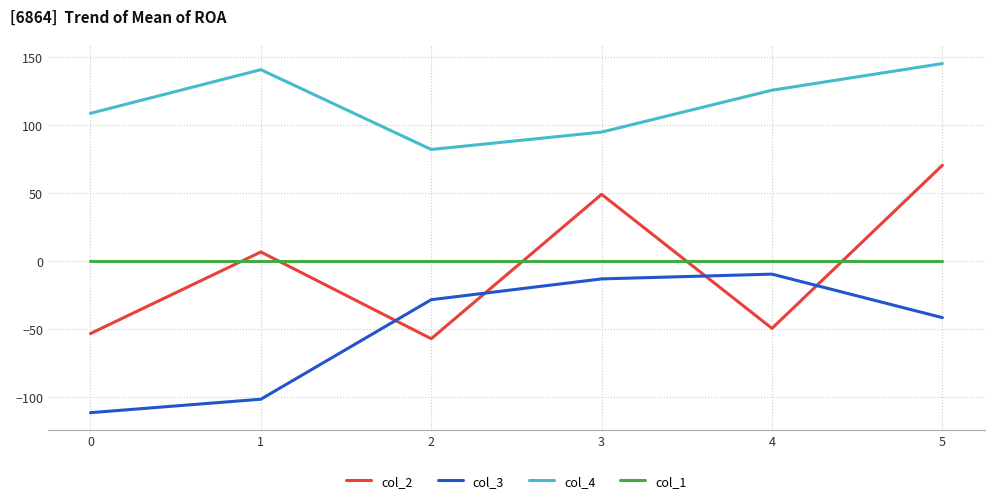

At 4, list the series in order from largest to smallest.

col_4, col_1, col_3, col_2